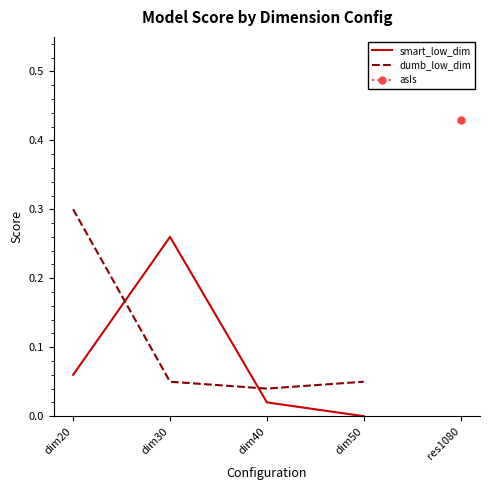

Between dim50 and res1080, which is larger?

res1080